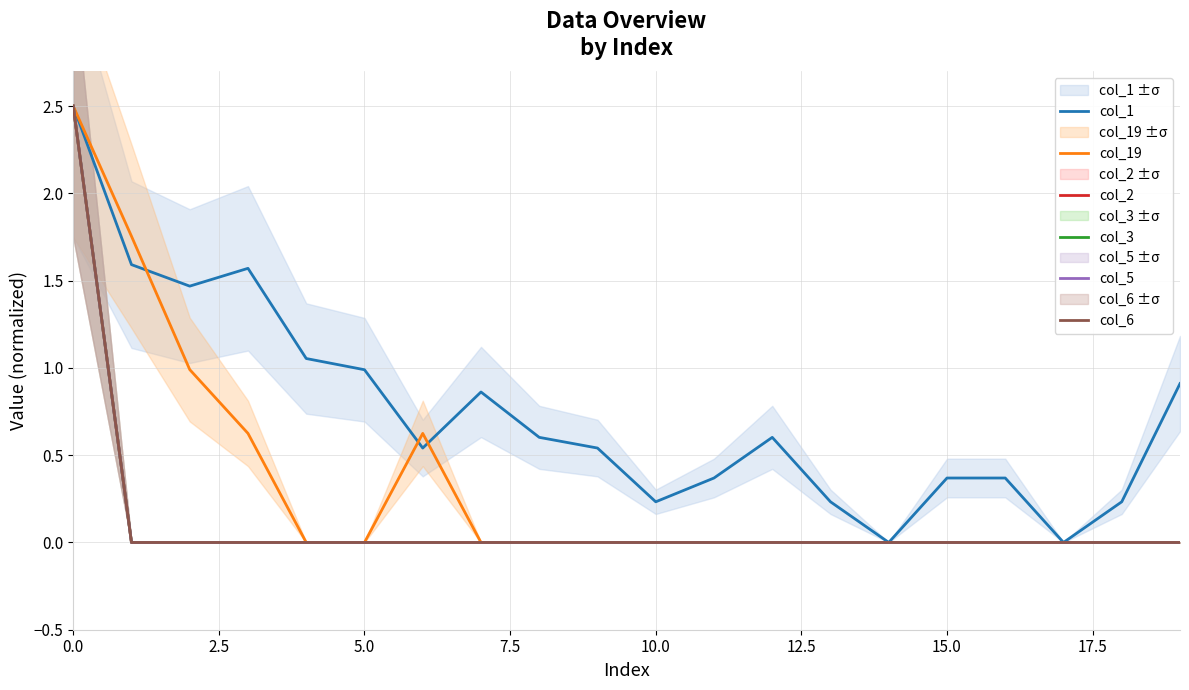

True or false: col_2 and col_1 intersect in this chart.

False